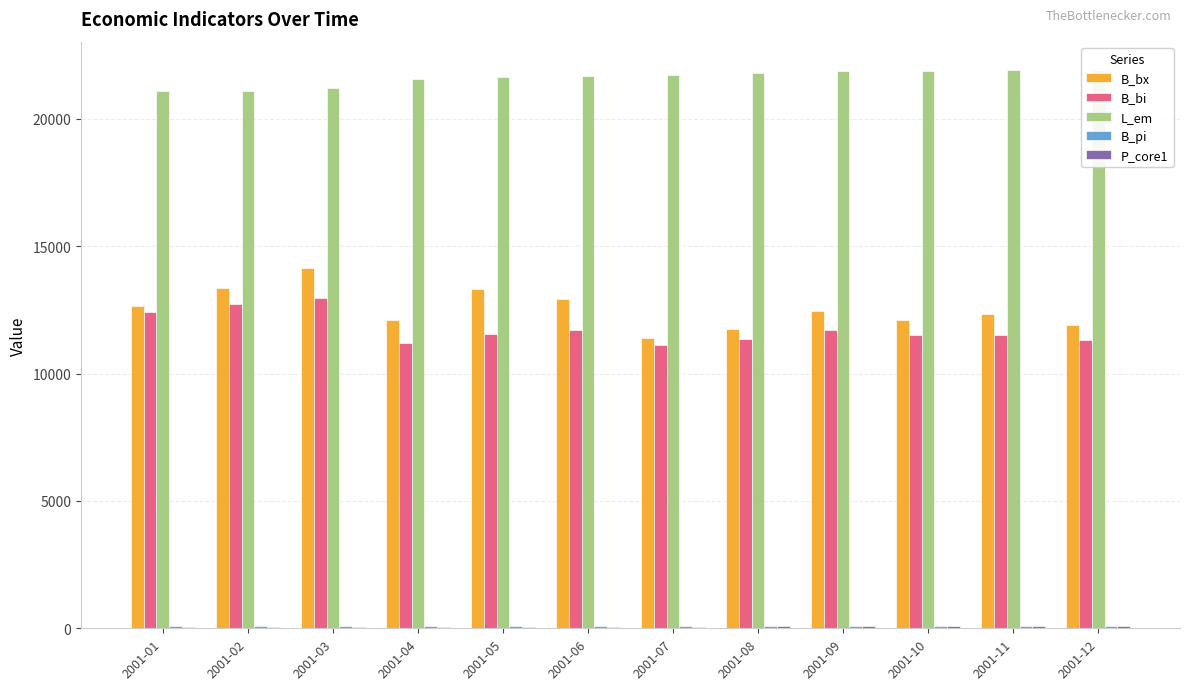

Which series has the largest total across all categories?

L_em